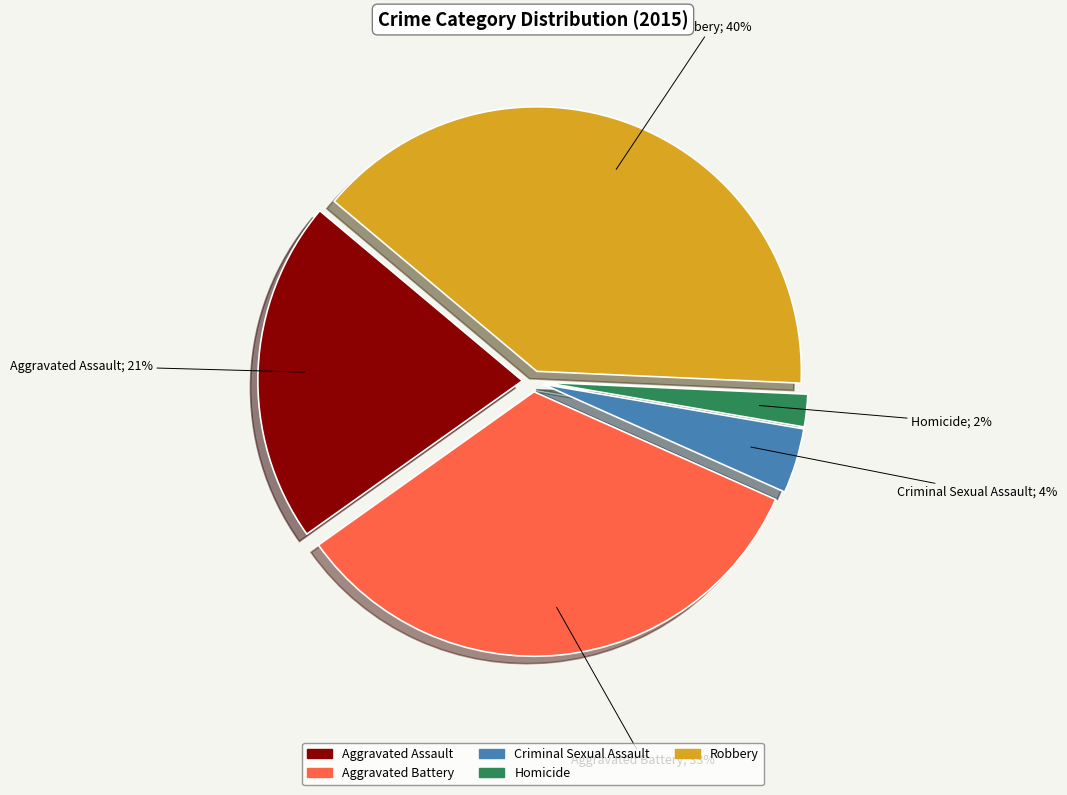

Does Robbery account for over 50% of the chart?

No